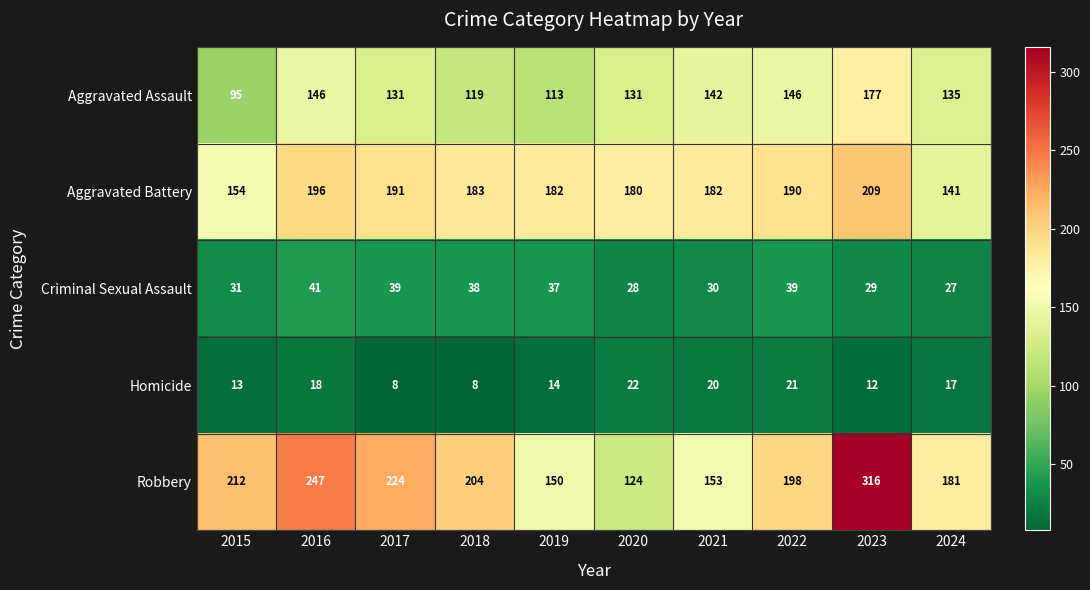

Which category has the highest value across all series?

2023